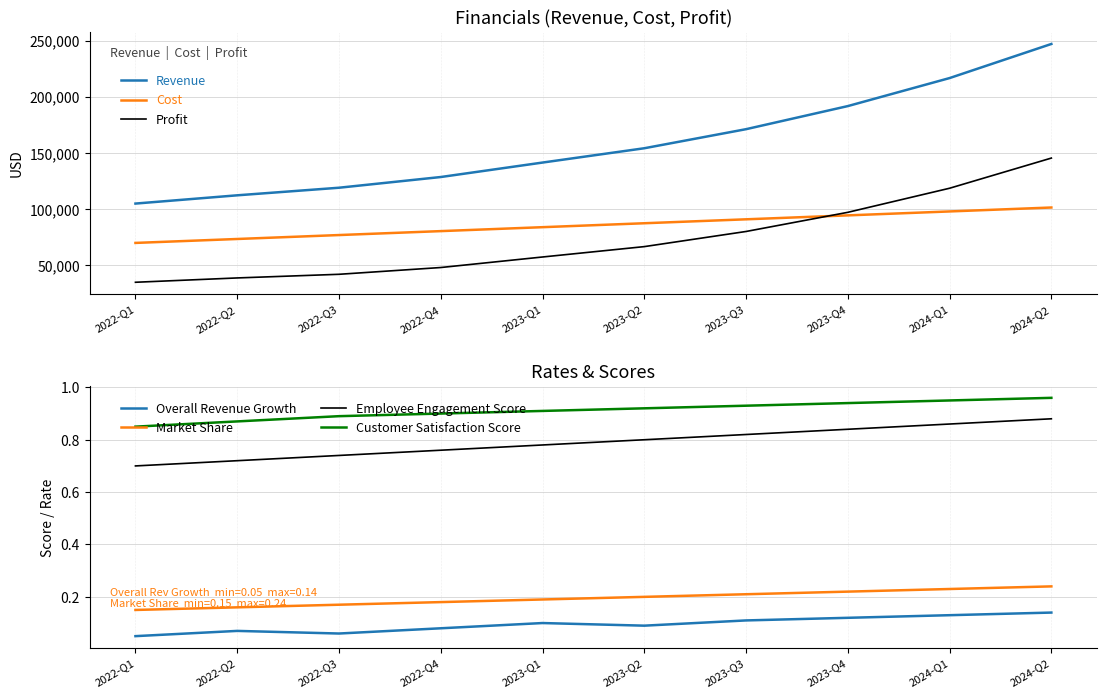

What is the sum of the Revenue values at 2023-Q4 and 2022-Q1?

296718